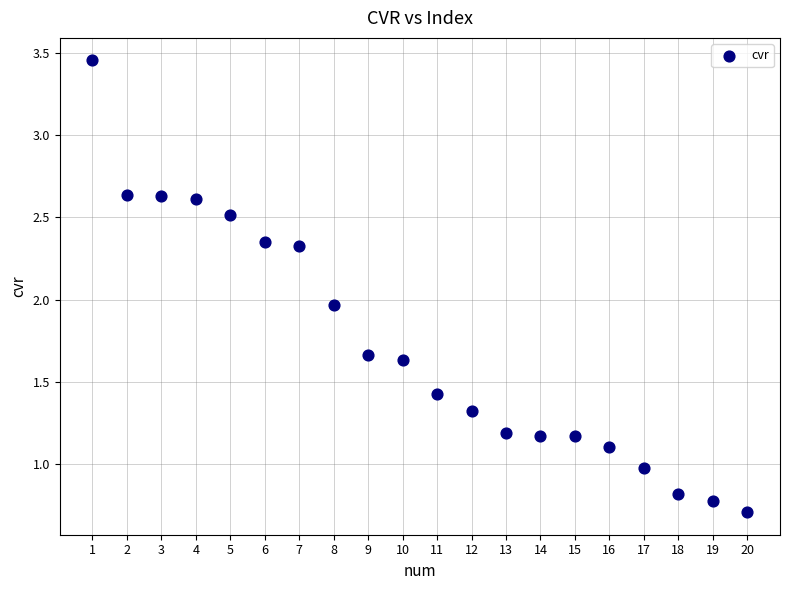

What is the range of X values (max minus min)?

19.0